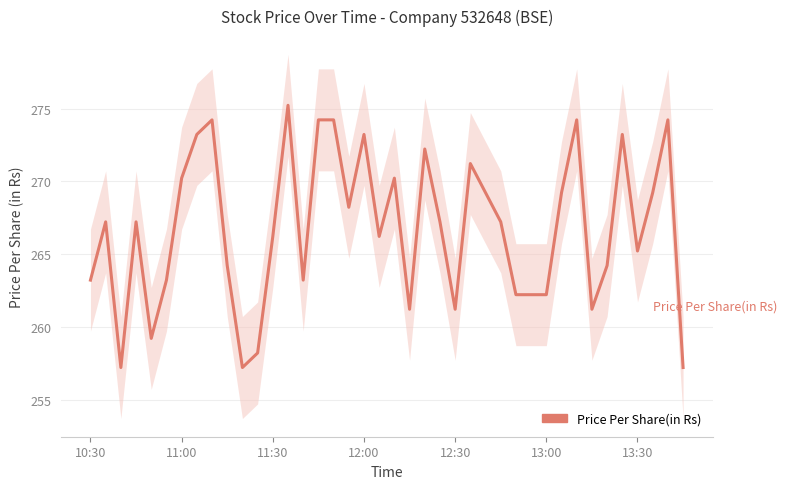

How many values are below 267?

19